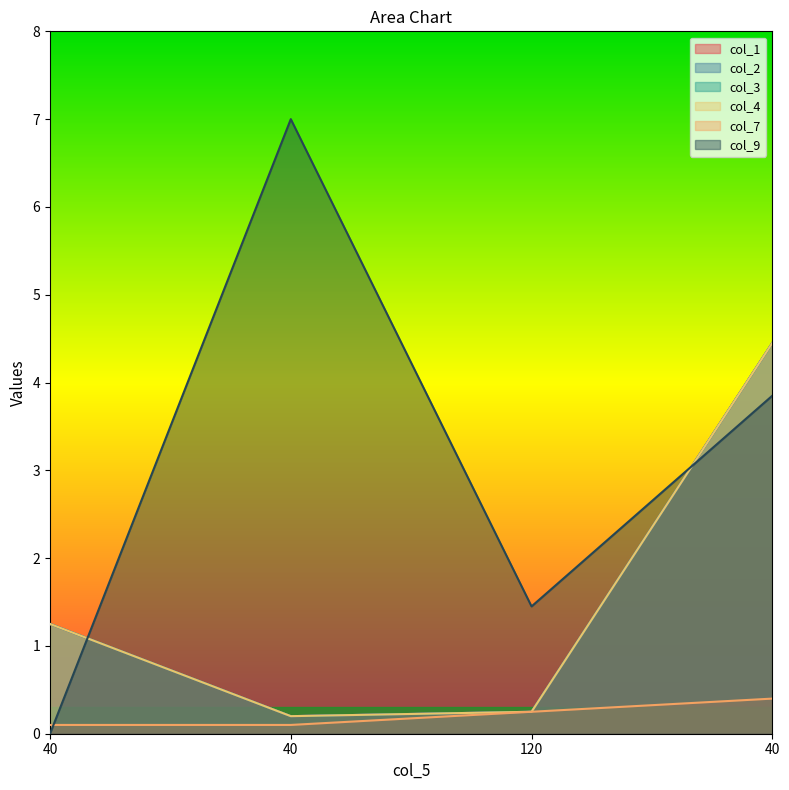

What is the difference between the maximum and second lowest values in the col_4 series?

4.2